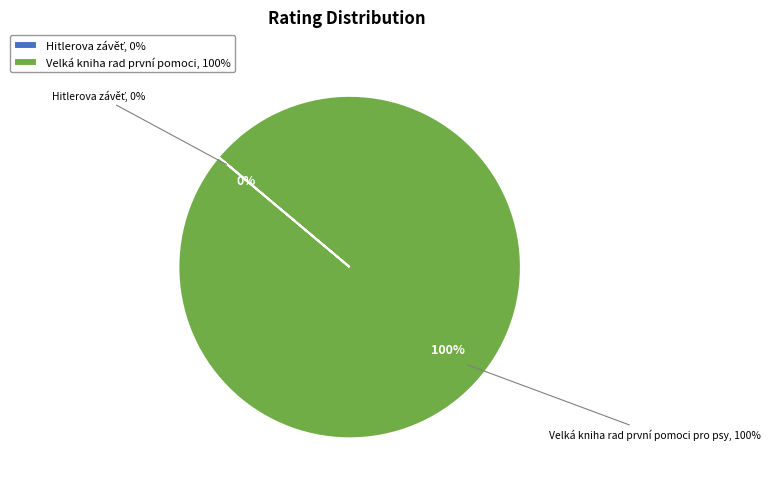

To the nearest percent, what is the average slice percentage?

50%